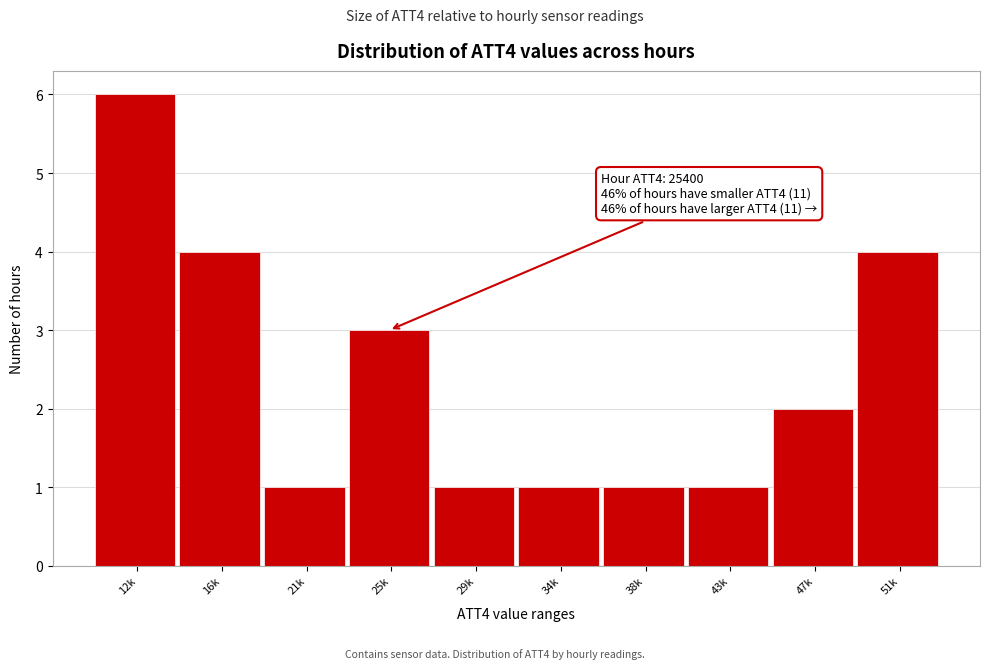

Reading left to right, what are all the values shown in this chart?

6	4	1	3	1	1	1	1	2	4